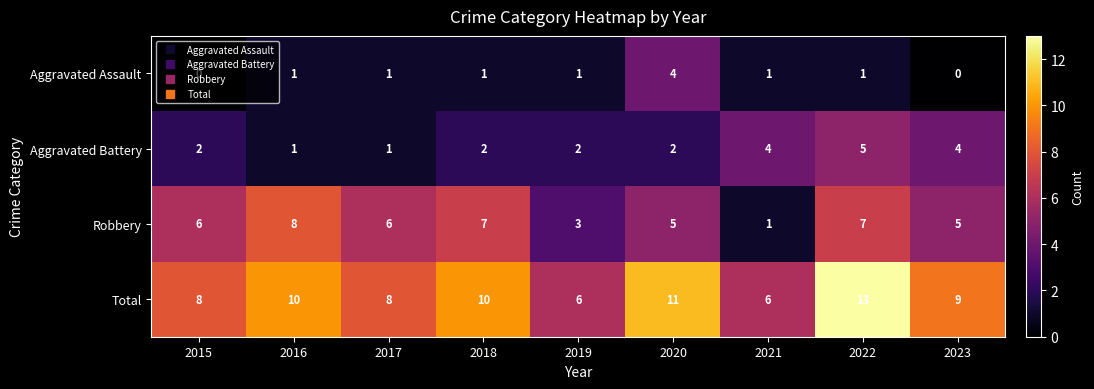

What is the difference between the maximum and minimum values in the Aggravated Assault series?

4